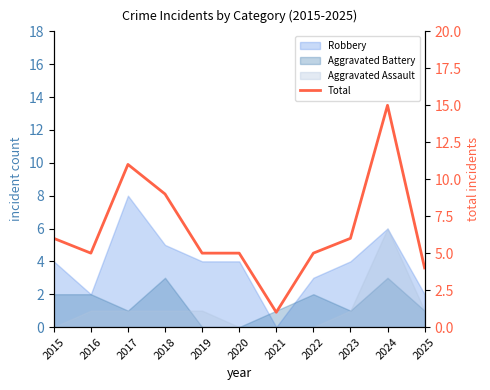

At which label does the data first exceed 5?

2015